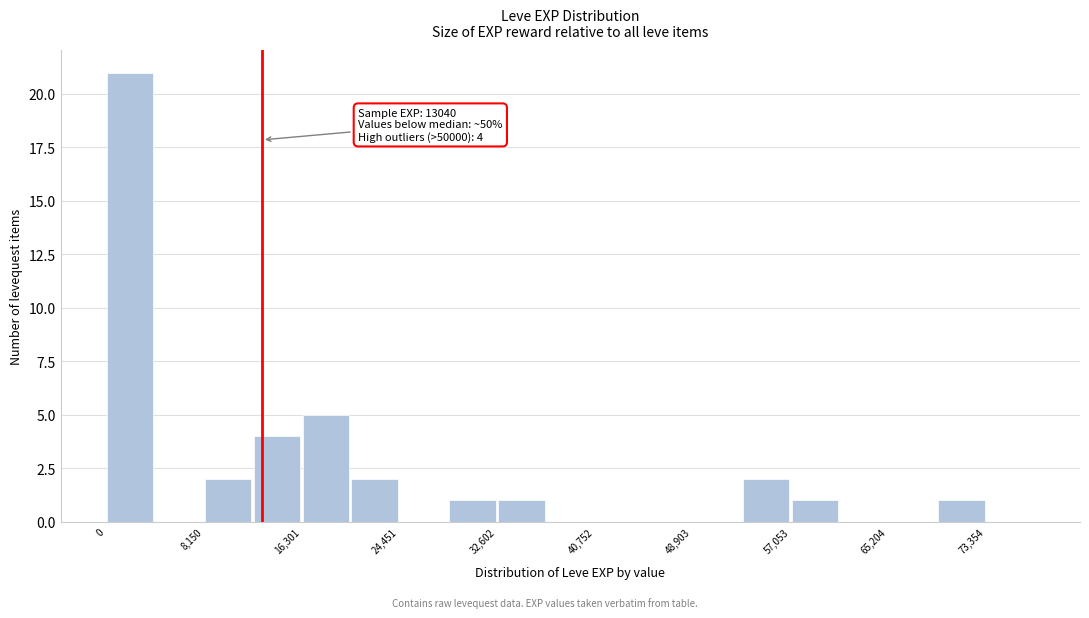

Over which range of the x-axis is the bar tallest?

0 to 4000